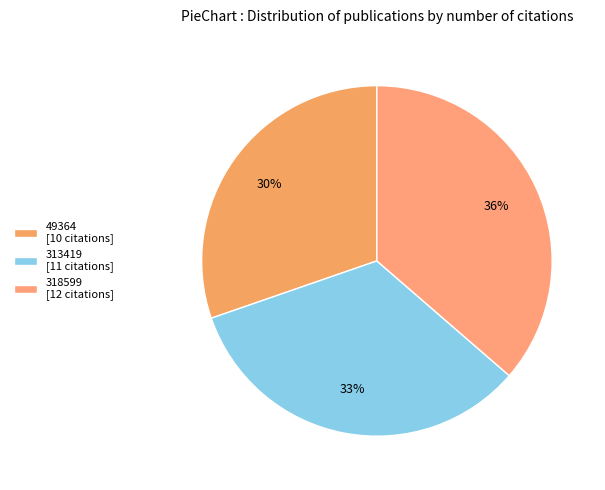

To the nearest percent, what is the difference between the 318599 and 49364 slice percentages?

6%